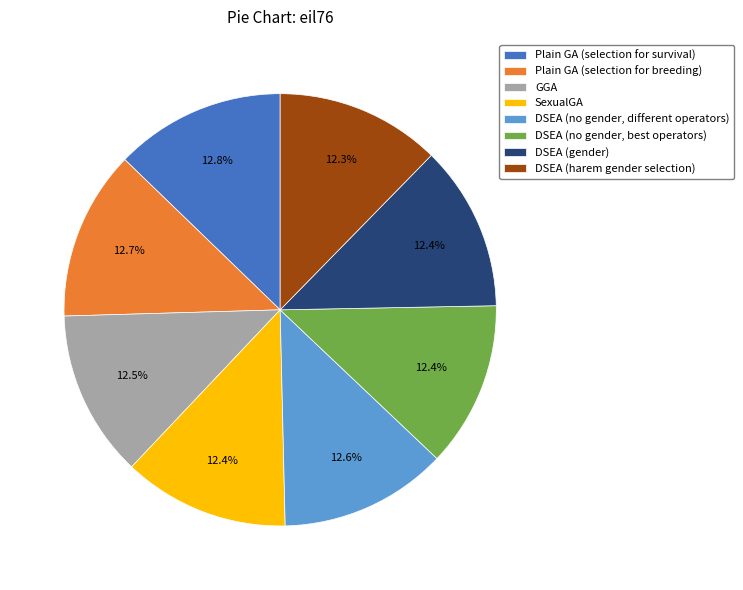

Is the sum of DSEA (harem gender selection) and SexualGA greater than half?

No